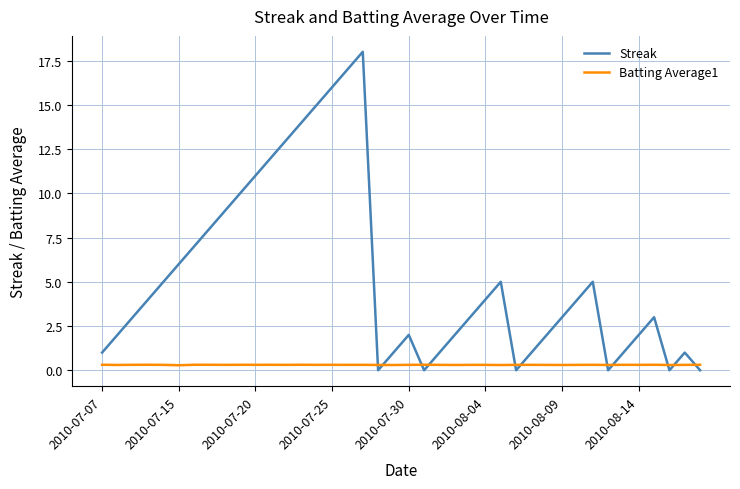

What is the difference between the maximum and minimum values in the Streak series?

18.0